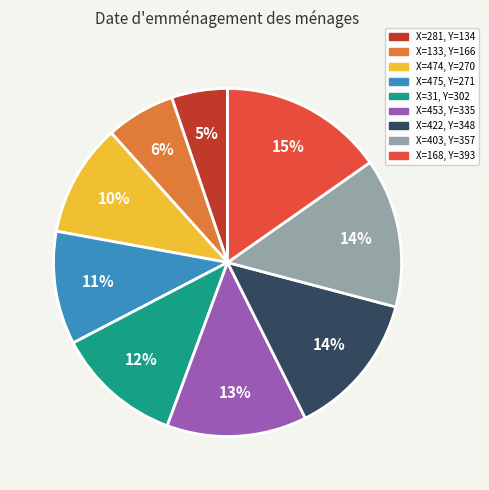

Is there a majority slice in this chart?

No